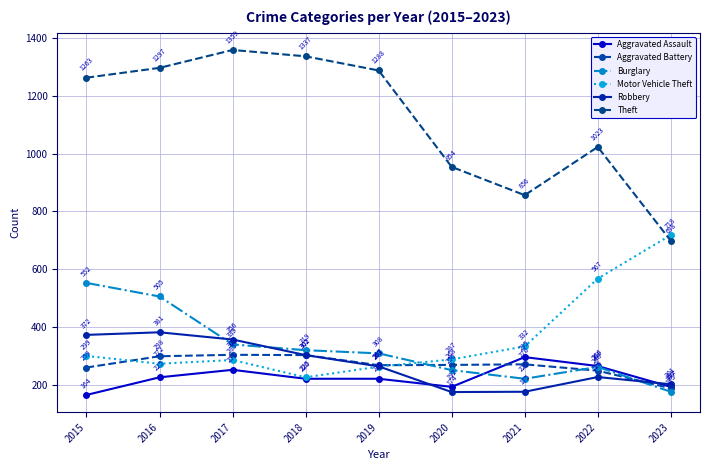

True or false: Motor Vehicle Theft and Robbery intersect in this chart.

True